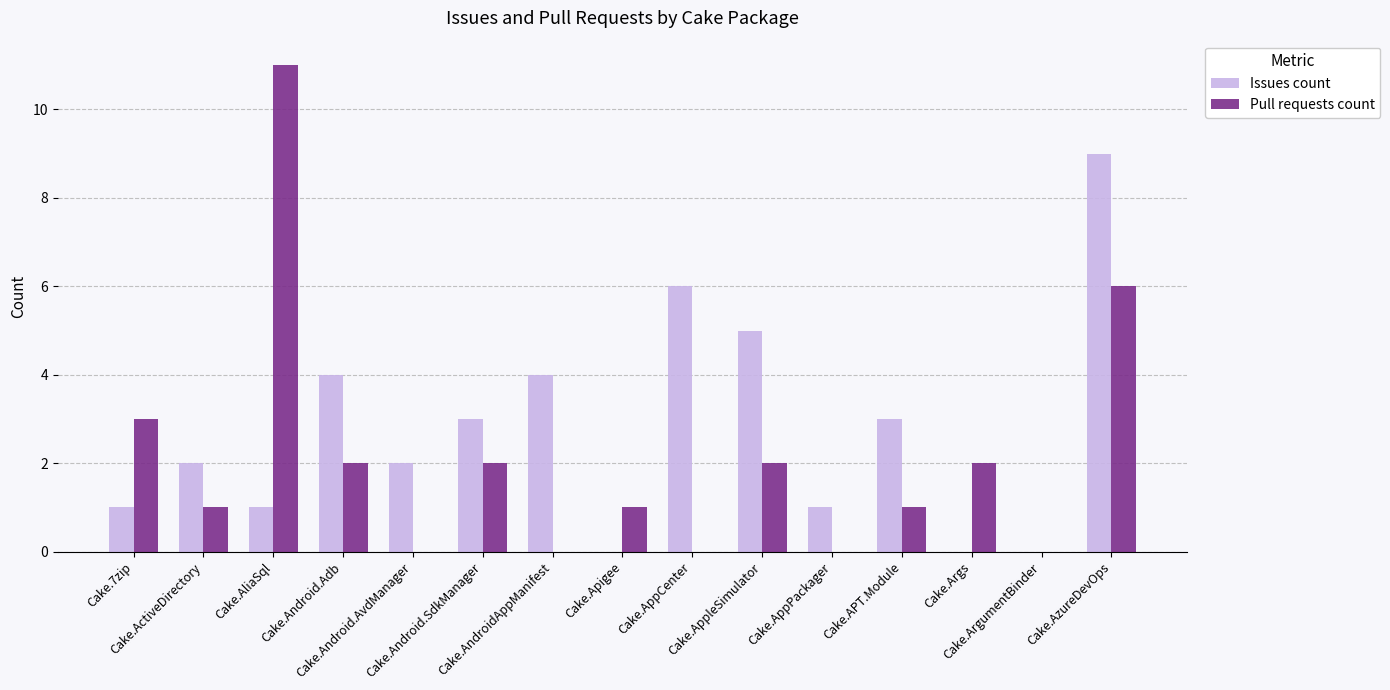

What is the greatest value displayed?

11